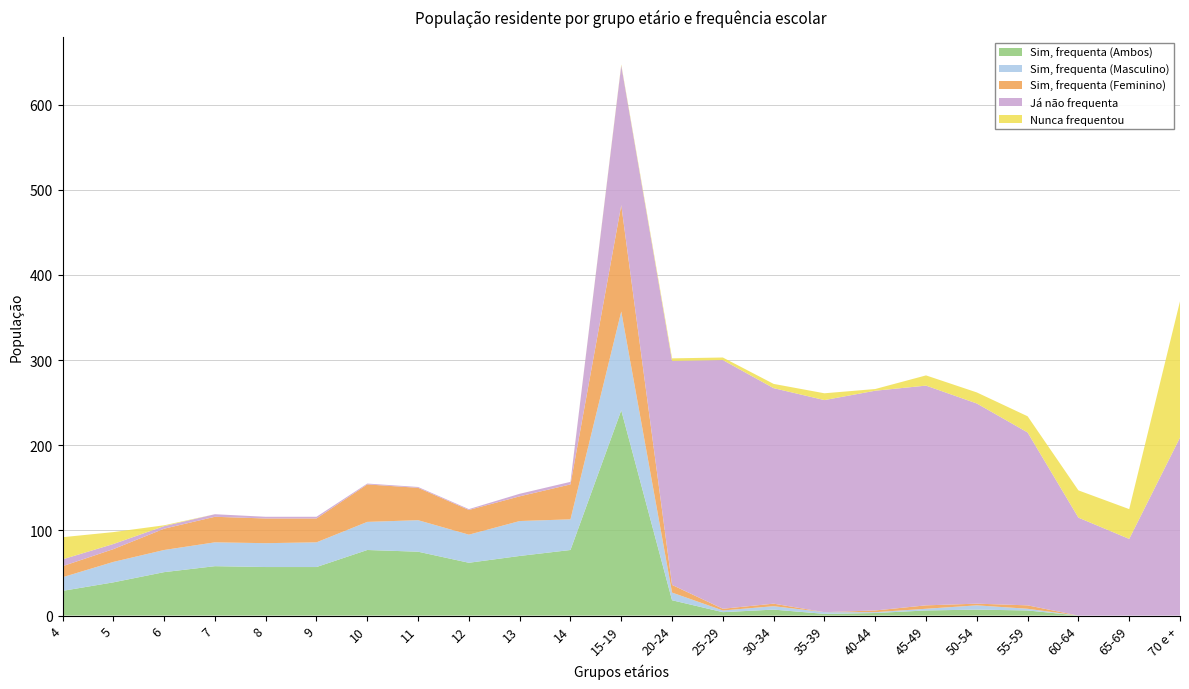

Reading right to left, transcribe all the data shown in this chart.

Sim, frequenta (Ambos): 0	0	0	6	7	6	3	2	7	4	18	241	77	70	62	75	77	57	57	58	51	39	29
Sim, frequenta (Masculino): 0	0	0	2	5	2	1	2	4	2	9	116	36	41	33	37	33	29	28	28	26	24	16
Sim, frequenta (Feminino): 0	0	0	4	2	4	2	0	3	2	9	125	41	29	29	38	44	28	29	30	25	15	13
Já não frequenta: 209	90	115	203	235	258	258	249	253	292	263	164	3	3	1	1	1	2	2	3	3	6	8
Nunca frequentou: 160	35	32	19	13	12	2	8	5	3	3	1	0	0	0	0	0	0	0	0	1	14	26